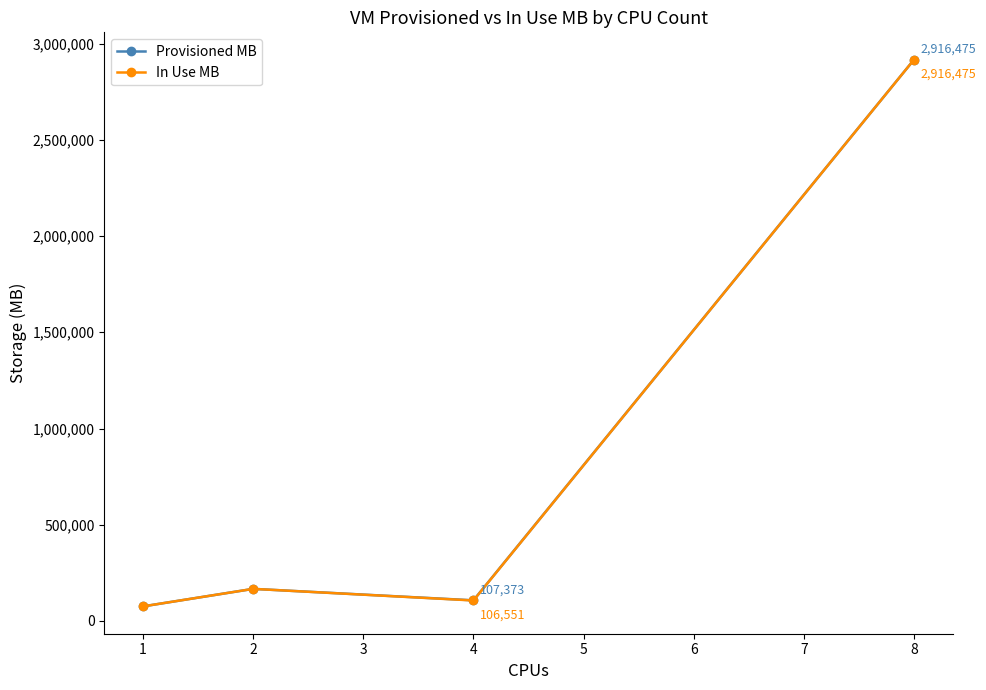

Reading left to right, transcribe all the data shown in this chart.

Provisioned MB: 75887	166943	107373	2916475
In Use MB: 75887	166943	106551	2916475